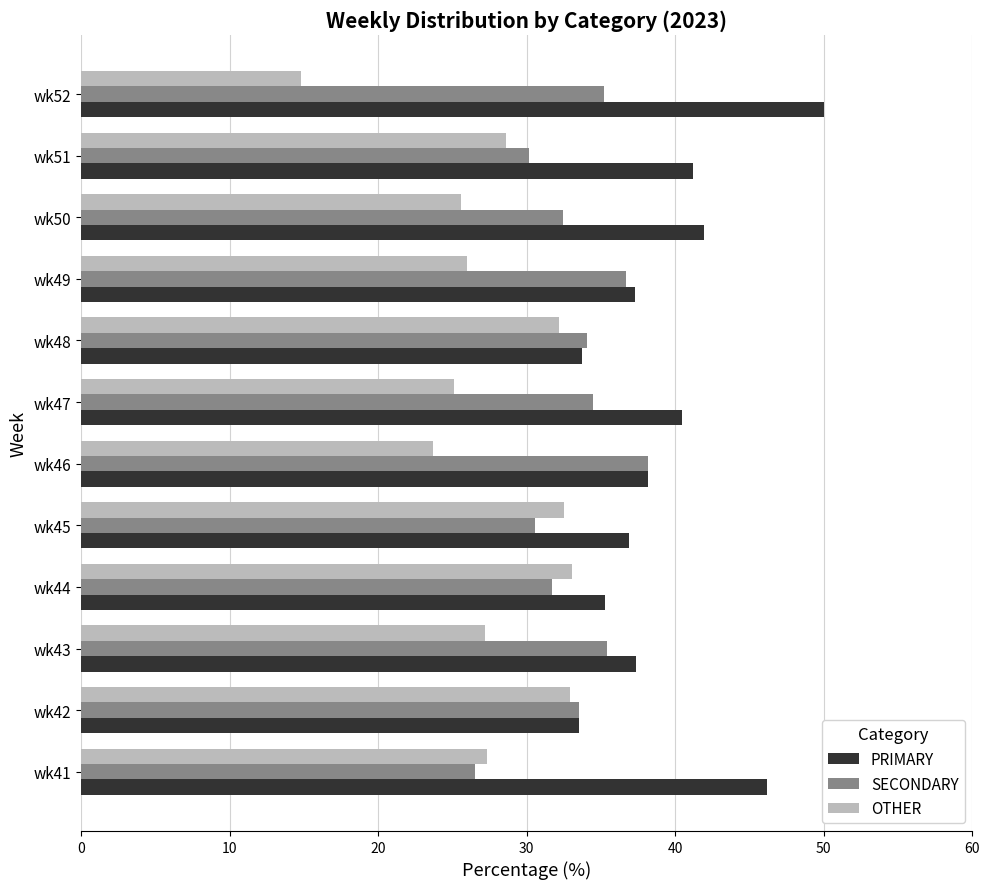

What is the total value across all series at wk49?

100.0